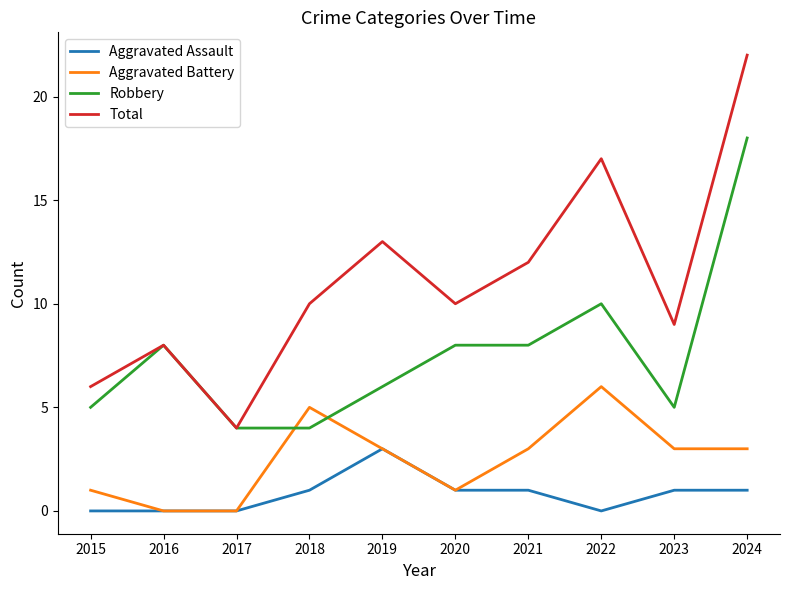

List the series in order of their peak value, lowest first.

Aggravated Assault, Aggravated Battery, Robbery, Total